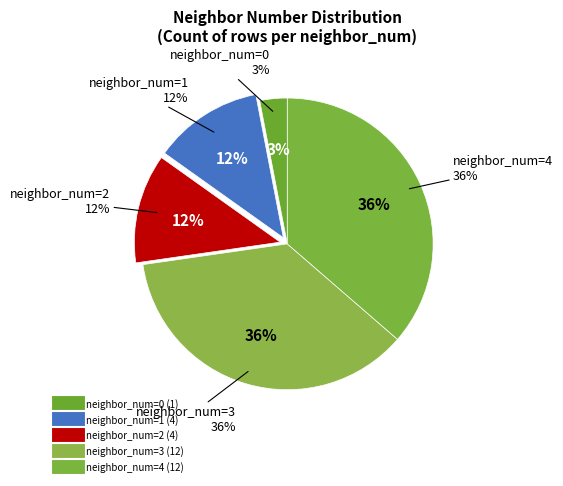

Which has a higher value, 0 or 1?

1